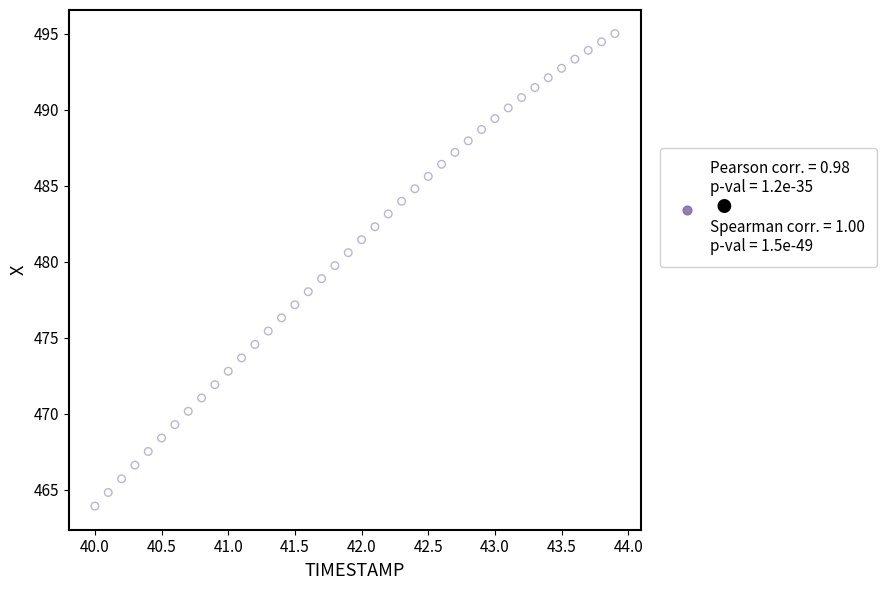

What is the range of Y values (max minus min)?

31.1